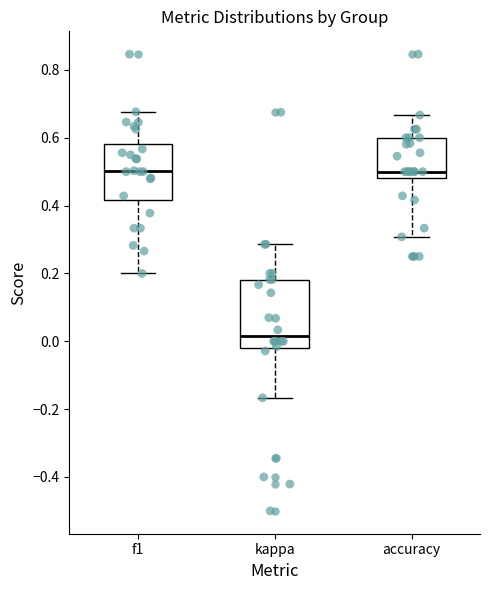

Comparing the boxes themselves (not the whiskers), which one is the tallest?

kappa